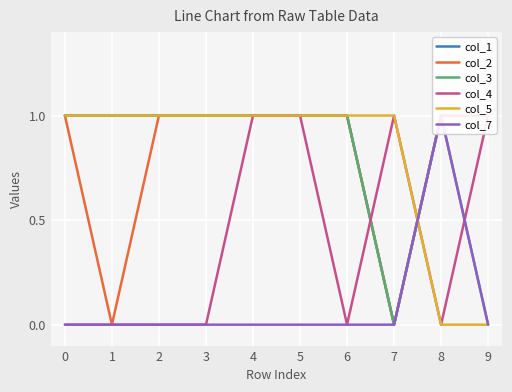

Reading right to left, what are all the values shown in this chart?

col_1: 9=1	8=1	7=0	6=1	5=1	4=1	3=1	2=1	1=1	0=1
col_2: 9=1	8=1	7=0	6=1	5=1	4=1	3=1	2=1	1=0	0=1
col_3: 9=0	8=1	7=0	6=1	5=1	4=1	3=1	2=1	1=1	0=1
col_4: 9=1	8=0	7=1	6=0	5=1	4=1	3=0	2=0	1=0	0=0
col_5: 9=0	8=0	7=1	6=1	5=1	4=1	3=1	2=1	1=1	0=1
col_7: 9=0	8=1	7=0	6=0	5=0	4=0	3=0	2=0	1=0	0=0